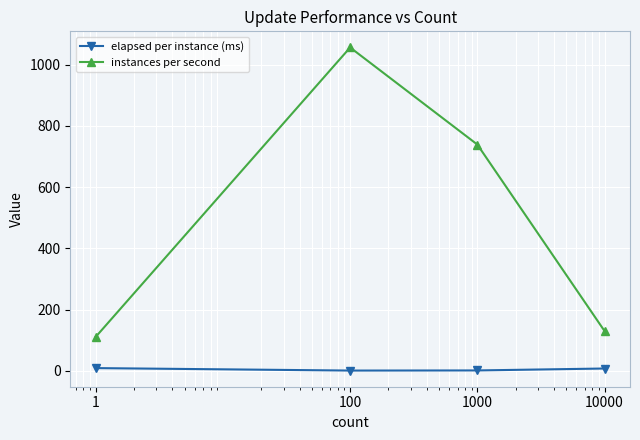

Which series has the widest spread of values?

instances per second